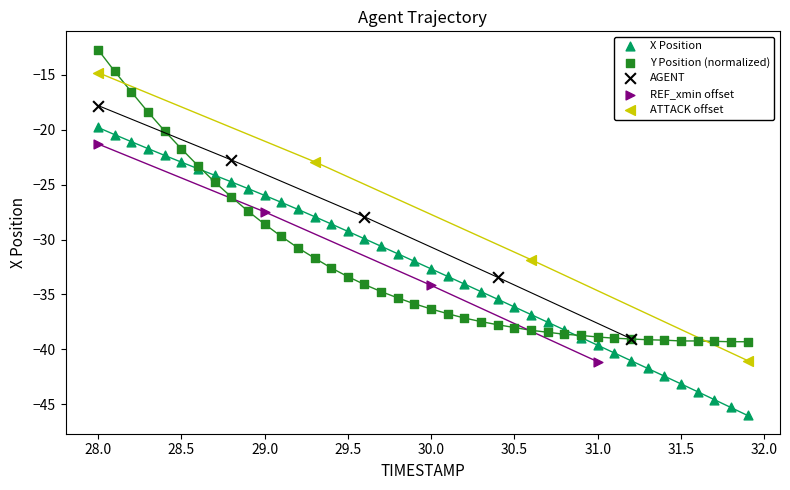

Which series contains the lowest Y value?

X Position